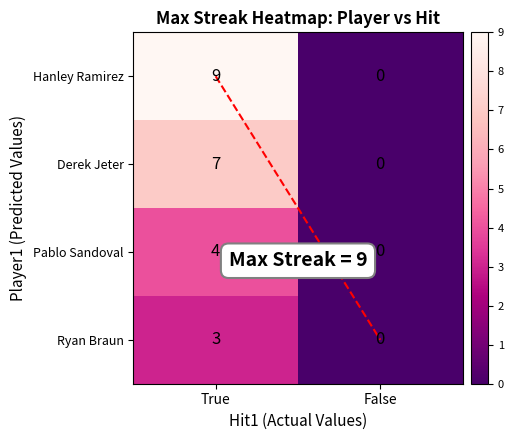

At how many categories does at least one series exceed 3?

1